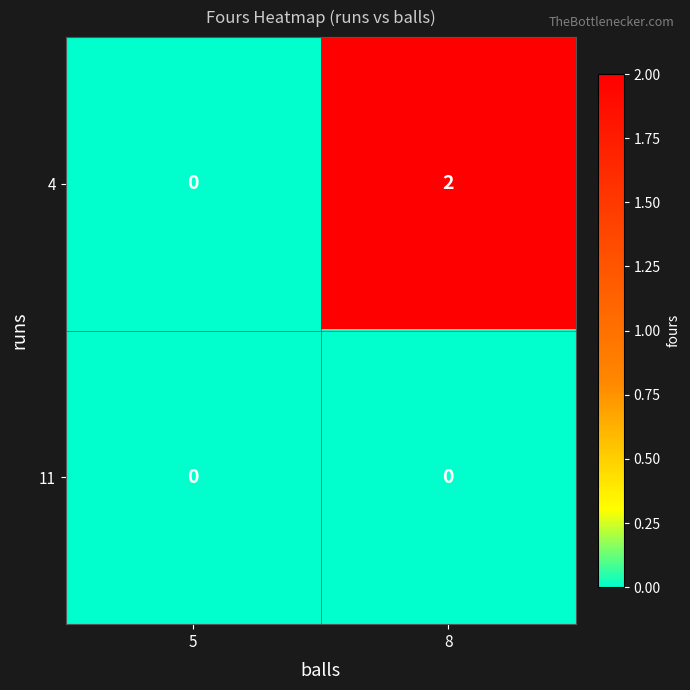

At which label does 4 reach its peak?

8